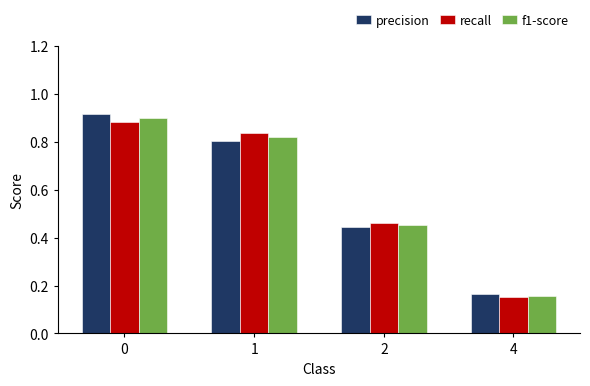

Is it true that precision equals 0.3 at 2?

False